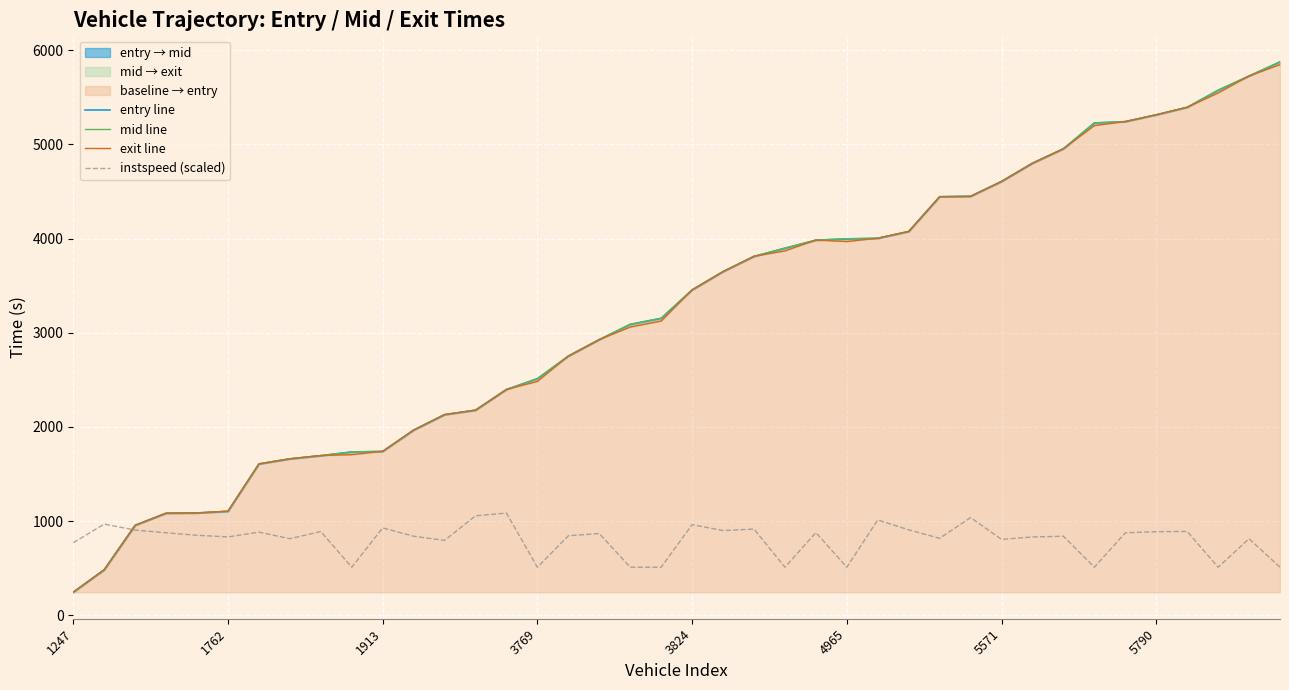

What is the approximate value of instspeed (scaled) at 22?

915.2